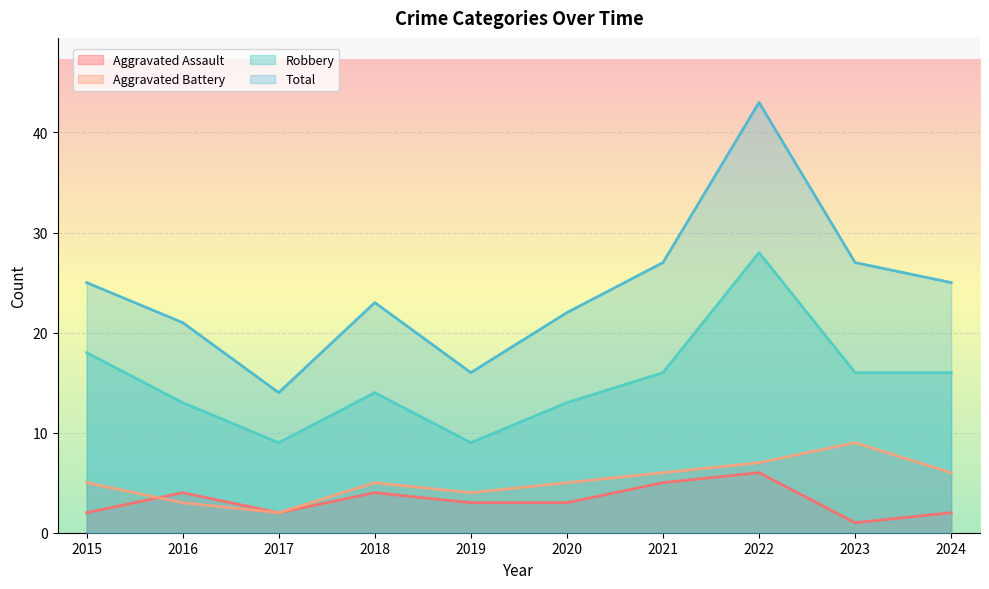

How many data points does each series have?

10